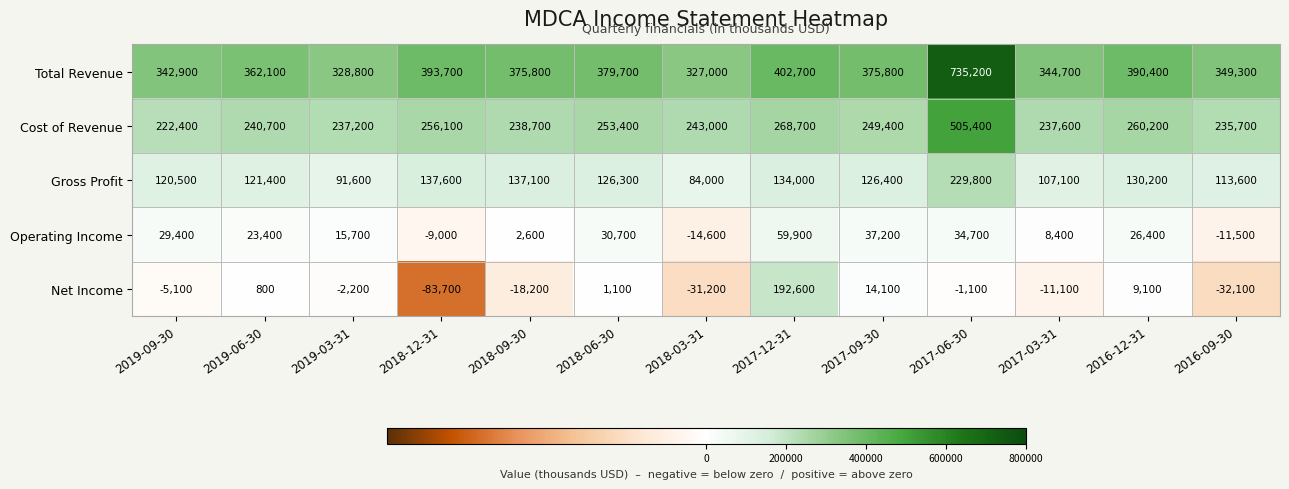

What is the maximum value for Cost of Revenue?

505400